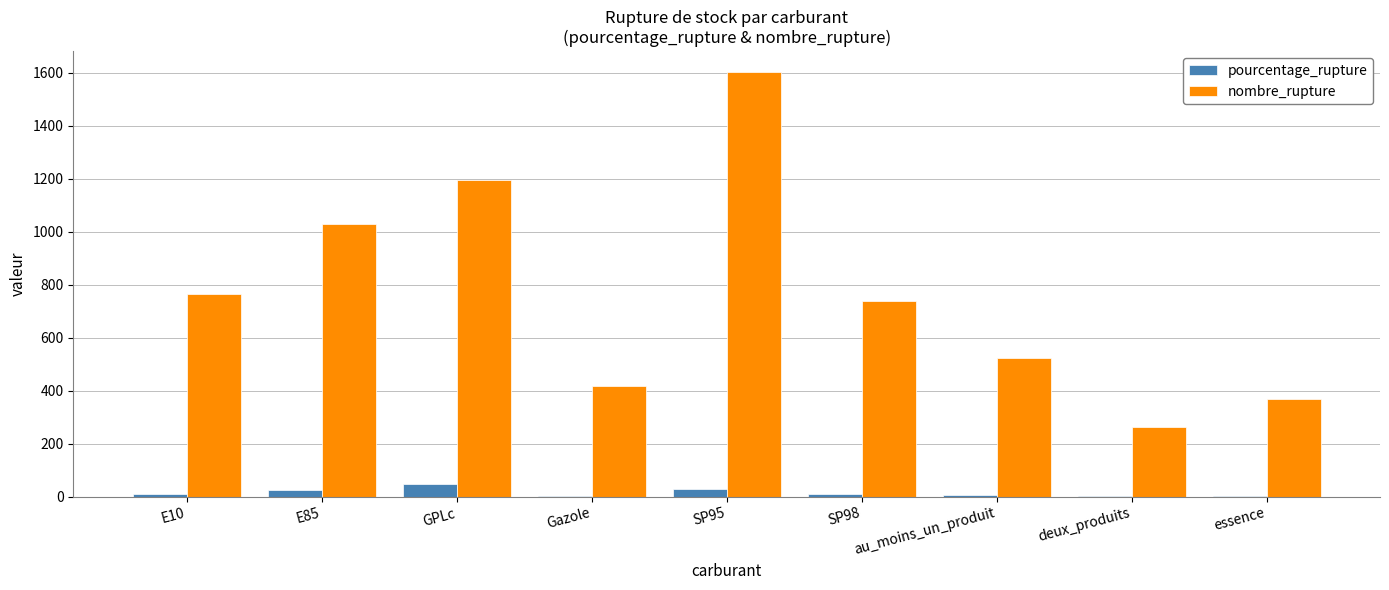

The nombre_rupture series shows 452.0 at E85. True or false?

False